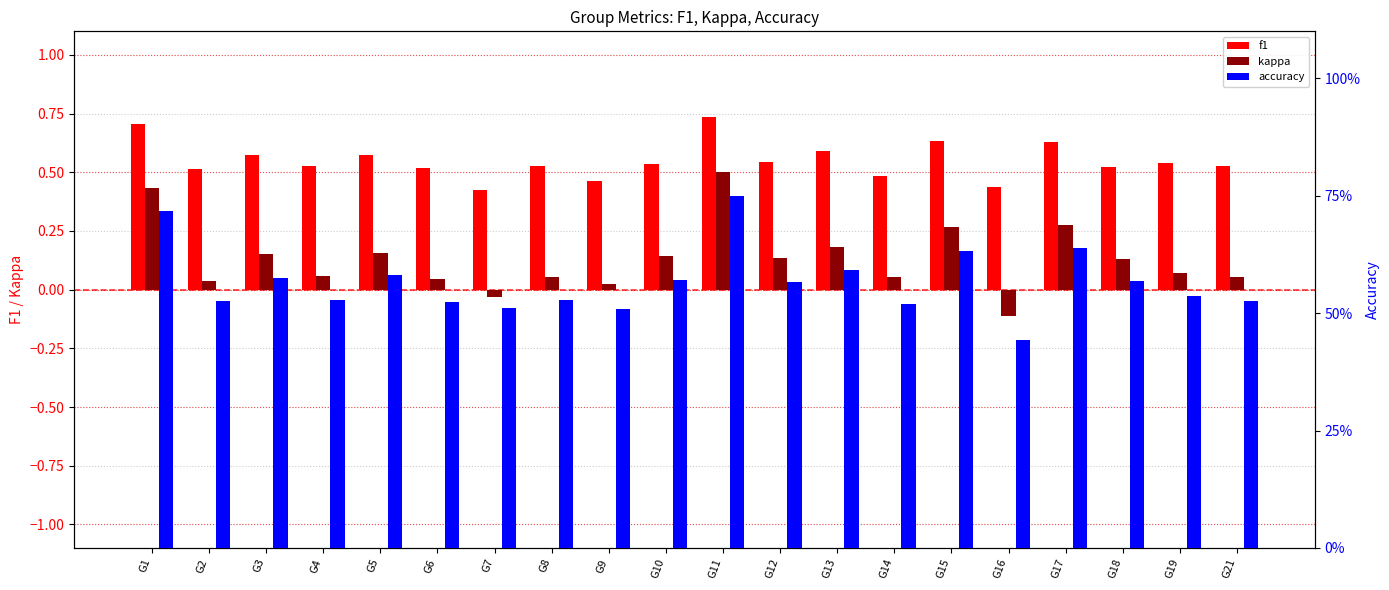

Count the f1 values in the range 0 to 1.

20